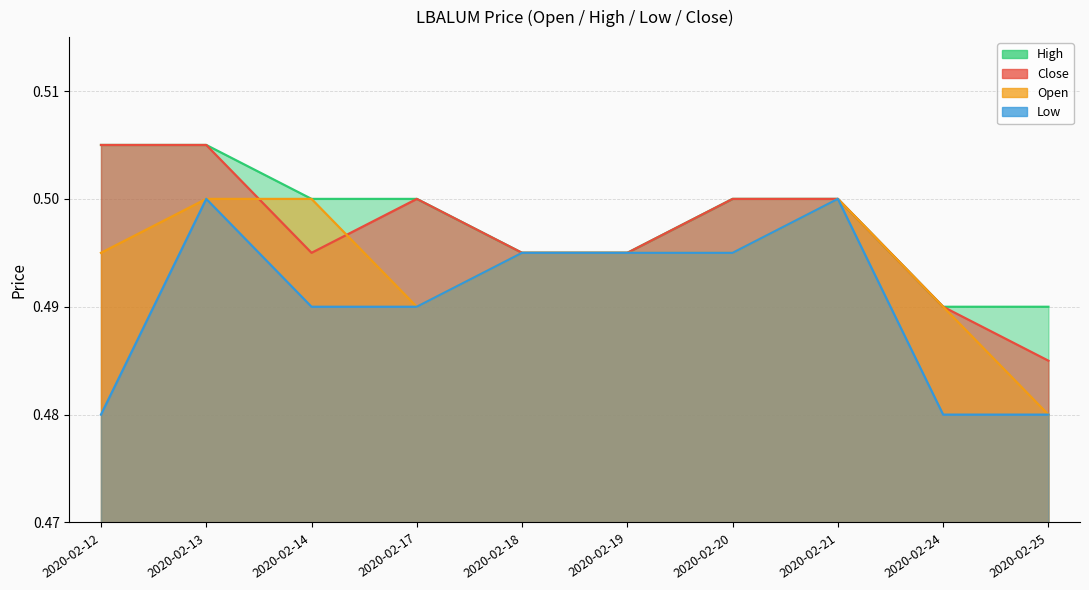

True or false: close and high cross at least once.

False